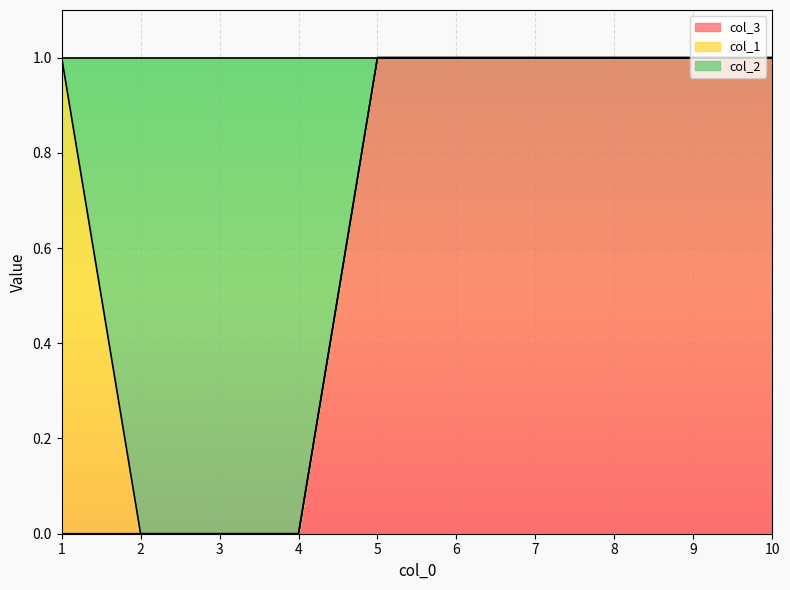

True or false: col_2 and col_3 cross at least once.

False